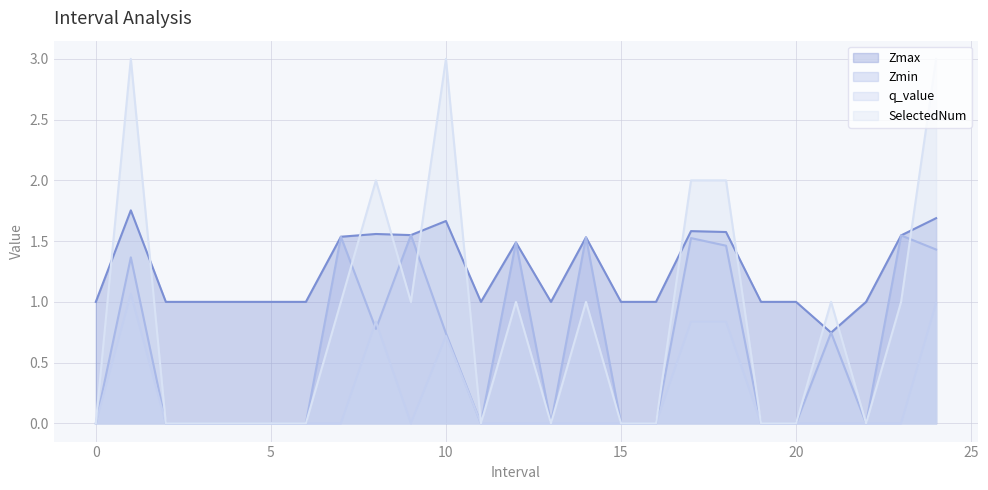

What are all the series names shown in the legend?

Zmax, Zmin, q_value, SelectedNum